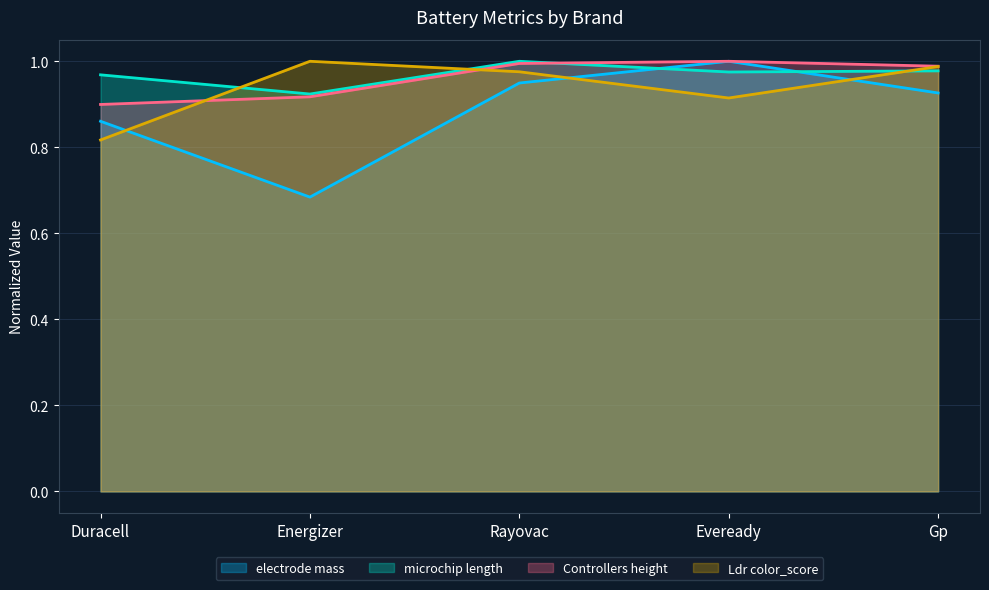

How many intersections are there between microchip length and Controllers height?

1